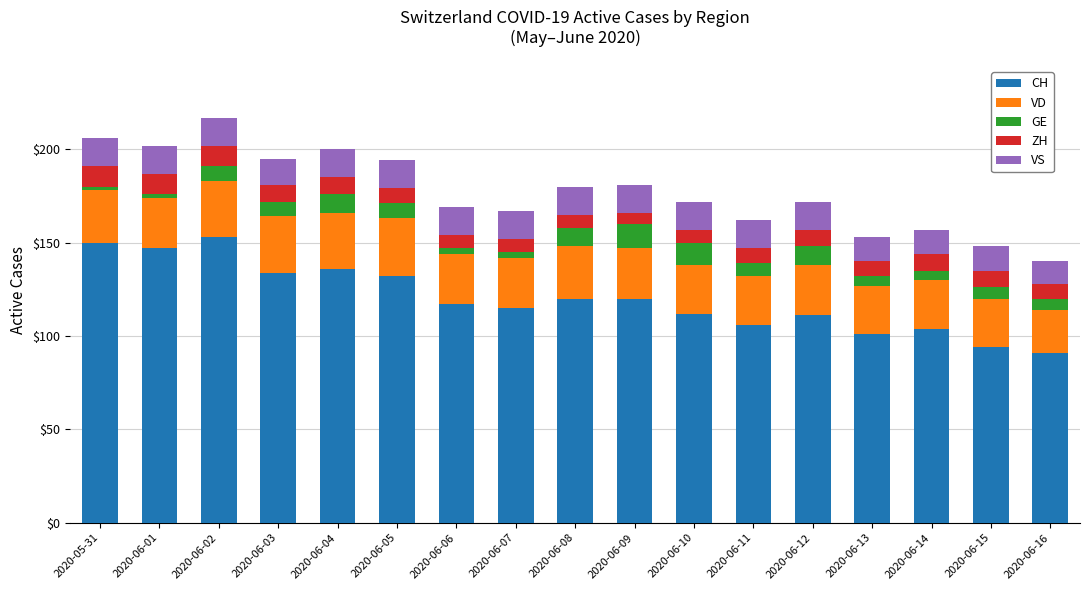

What is the total value across all series at 2020-06-14?

157